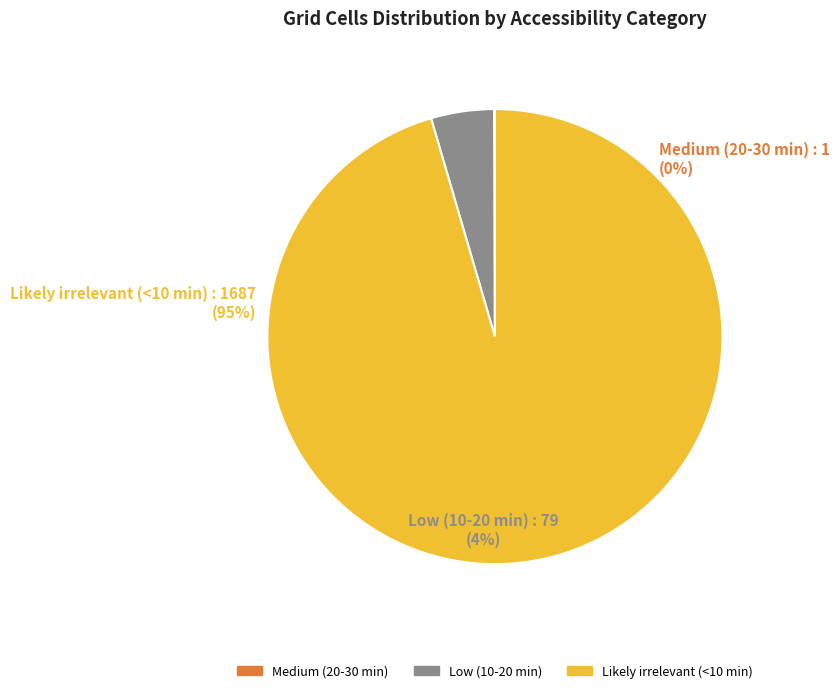

To the nearest percent, what is the difference between the largest and smallest slice percentages?

95%